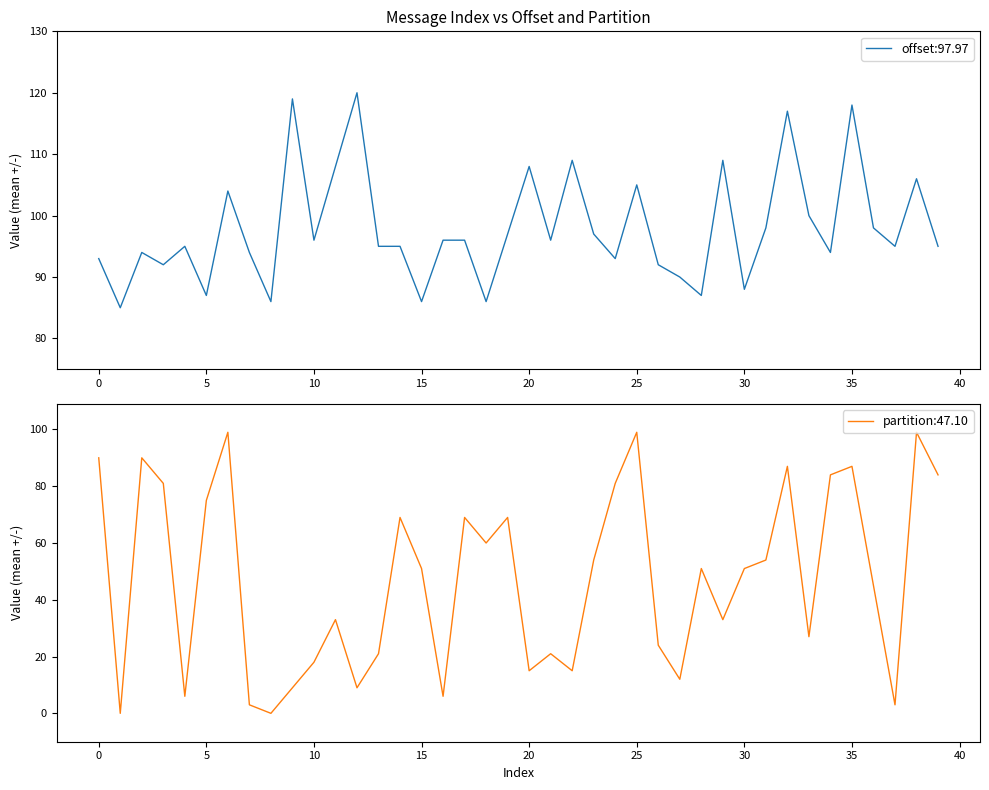

What is the value of the offset point at the 20th from the left?

97